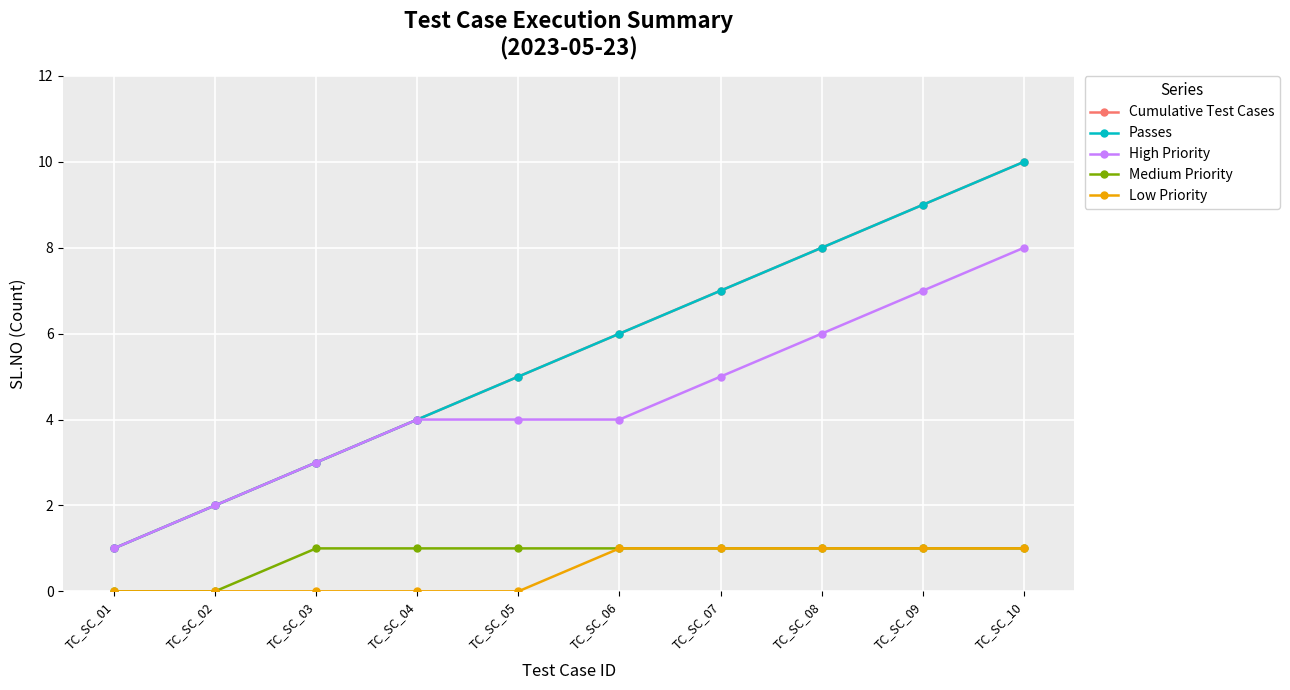

Does the chart have visible grid lines?

Yes